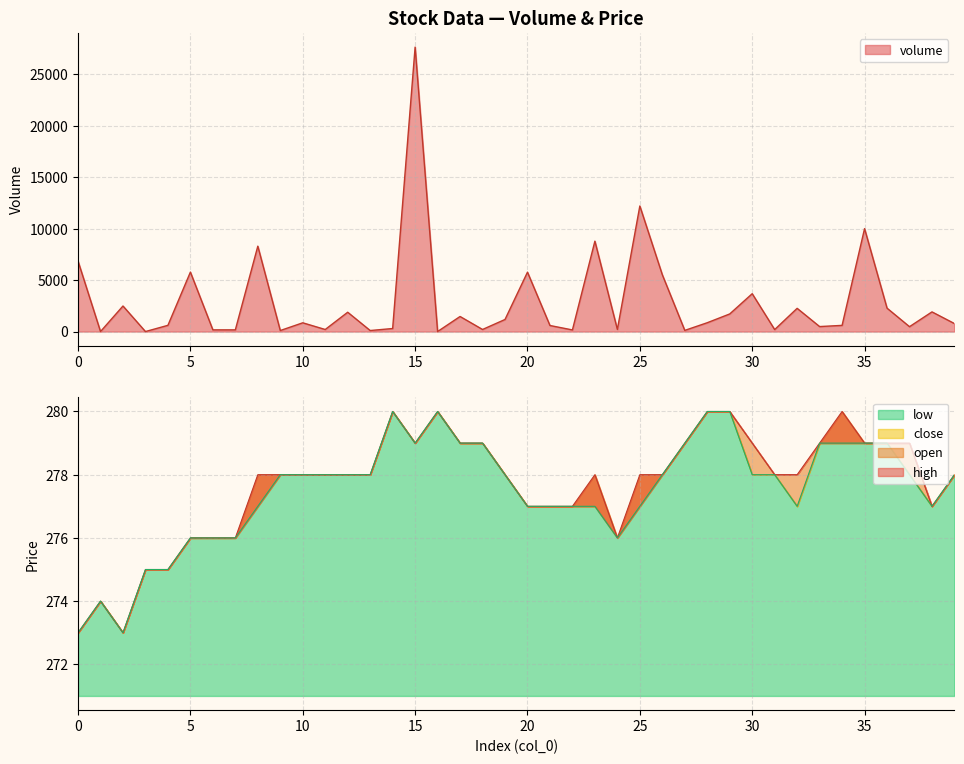

What is the value of the open point at the 7th from the left?

276.0